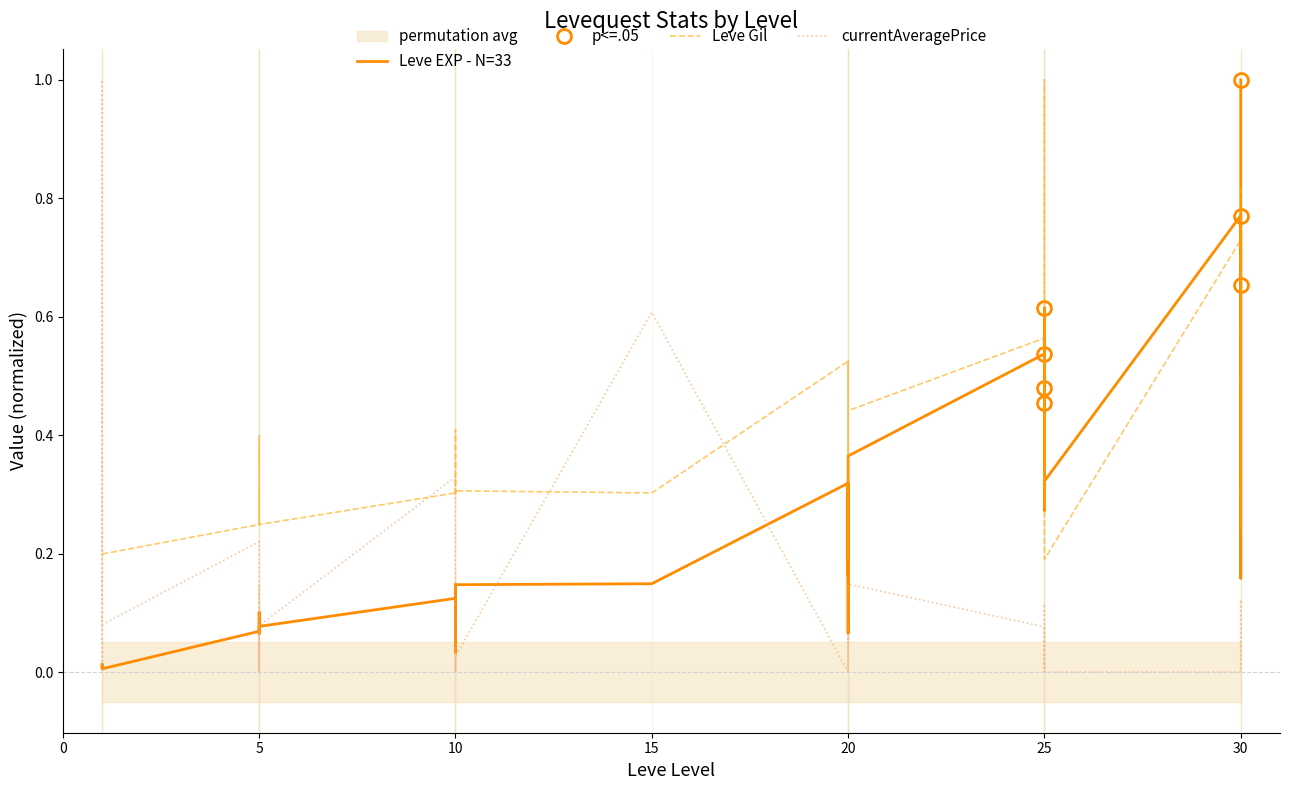

What is the lowest value of the Leve Gil series?

0.2